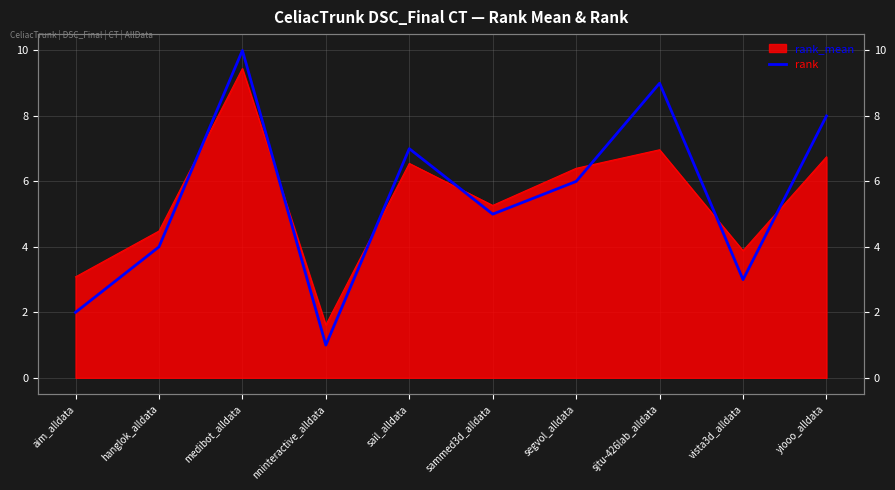

List the labels in order of value, largest first.

medibot_alldata, sjtu-426lab_alldata, yiooo_alldata, sail_alldata, segvol_alldata, sammed3d_alldata, hanglok_alldata, vista3d_alldata, aim_alldata, nninteractive_alldata